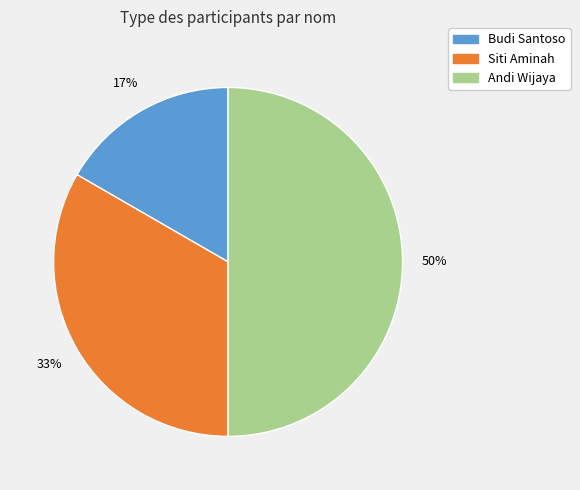

To the nearest percent, what is the average slice percentage?

33%